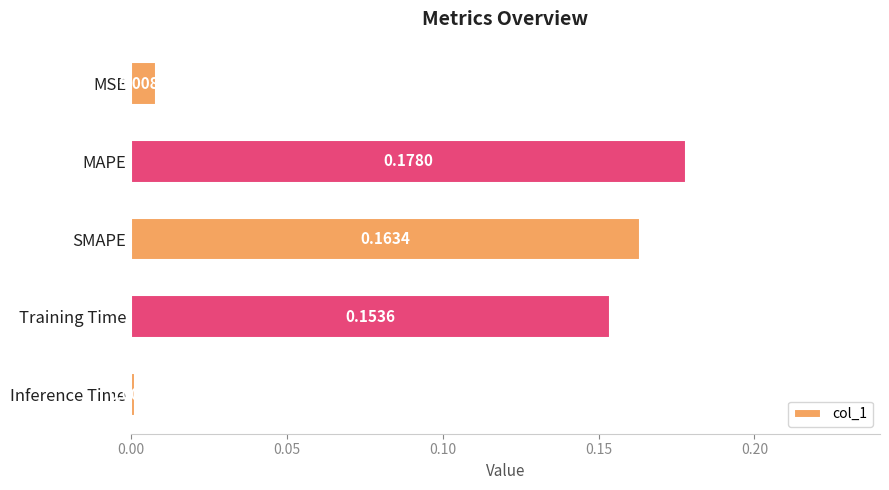

Rank the categories by value from highest to lowest.

MAPE, SMAPE, Training Time, MSE, Inference Time